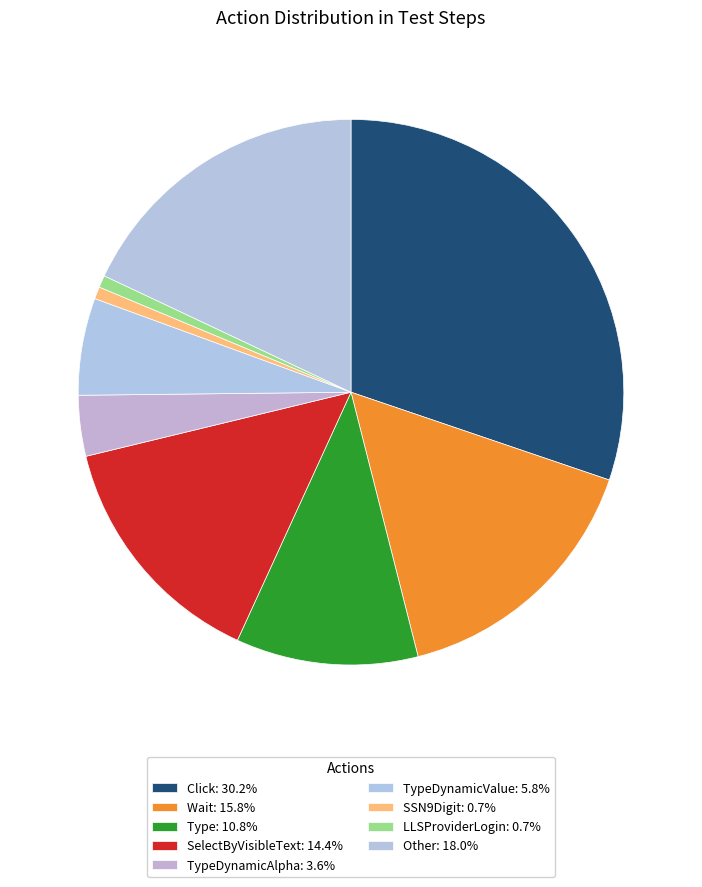

Is there a majority slice in this chart?

No